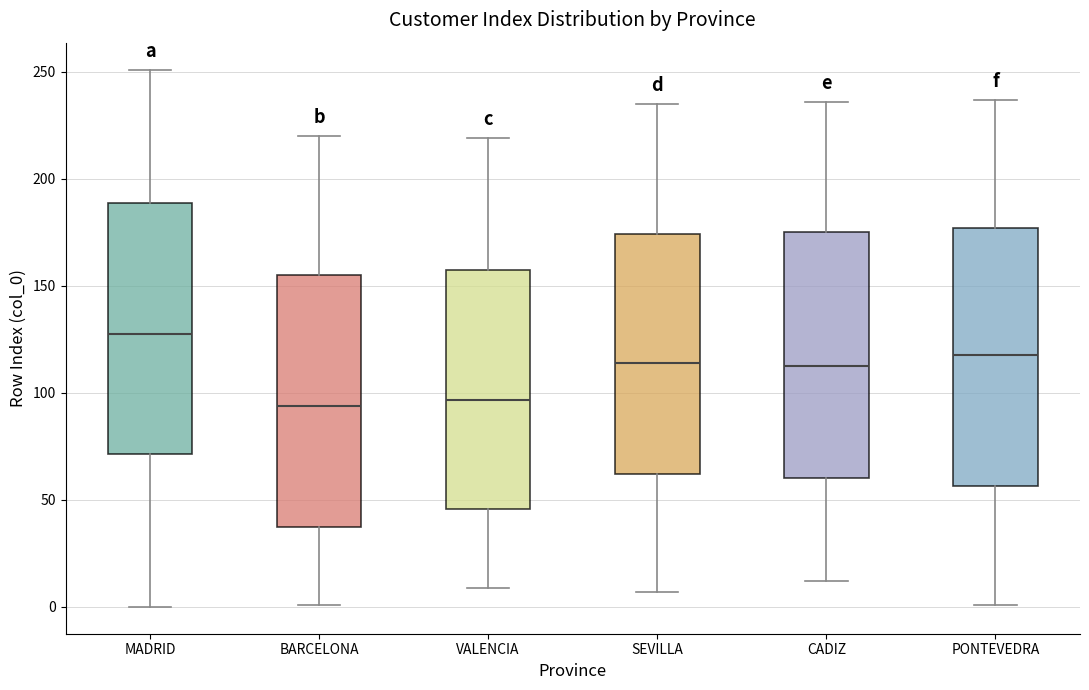

Reading left to right, read every box against the y-axis: the position of its median line, the range the box covers, and the ends of its whiskers. The values are not printed on the chart, so give them approximately, as read against the axis.

MADRID: median 130, box 70 to 190, whiskers 0 to 250
BARCELONA: median 95, box 40 to 155, whiskers 0 to 220
VALENCIA: median 95, box 45 to 155, whiskers 10 to 220
SEVILLA: median 115, box 60 to 175, whiskers 5 to 235
CADIZ: median 115, box 60 to 175, whiskers 10 to 235
PONTEVEDRA: median 120, box 55 to 175, whiskers 0 to 235